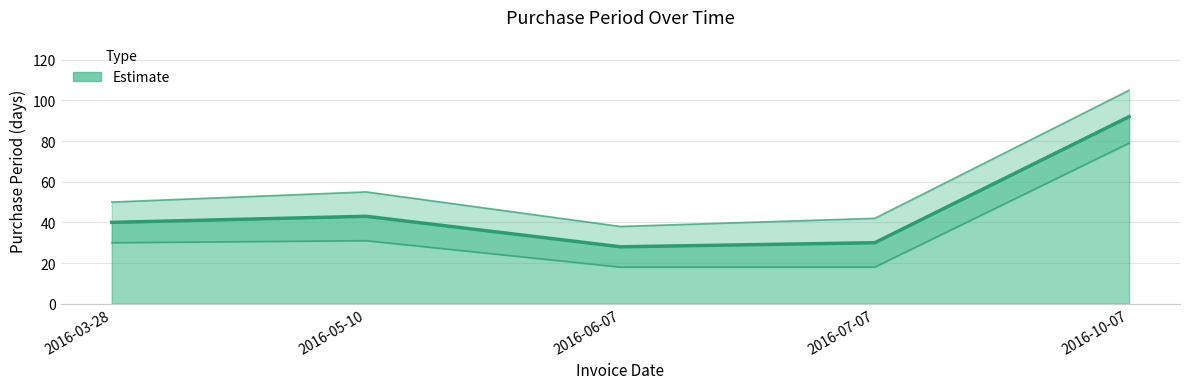

The value at 2016-10-07 is 157. True or false?

False